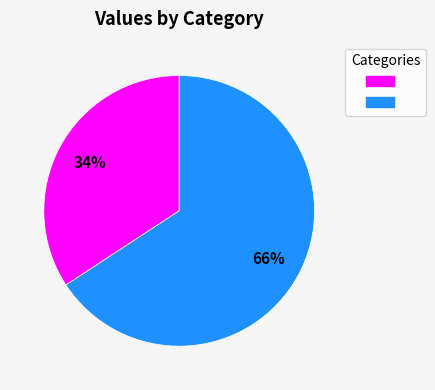

To the nearest percent, what is the average slice percentage?

50%